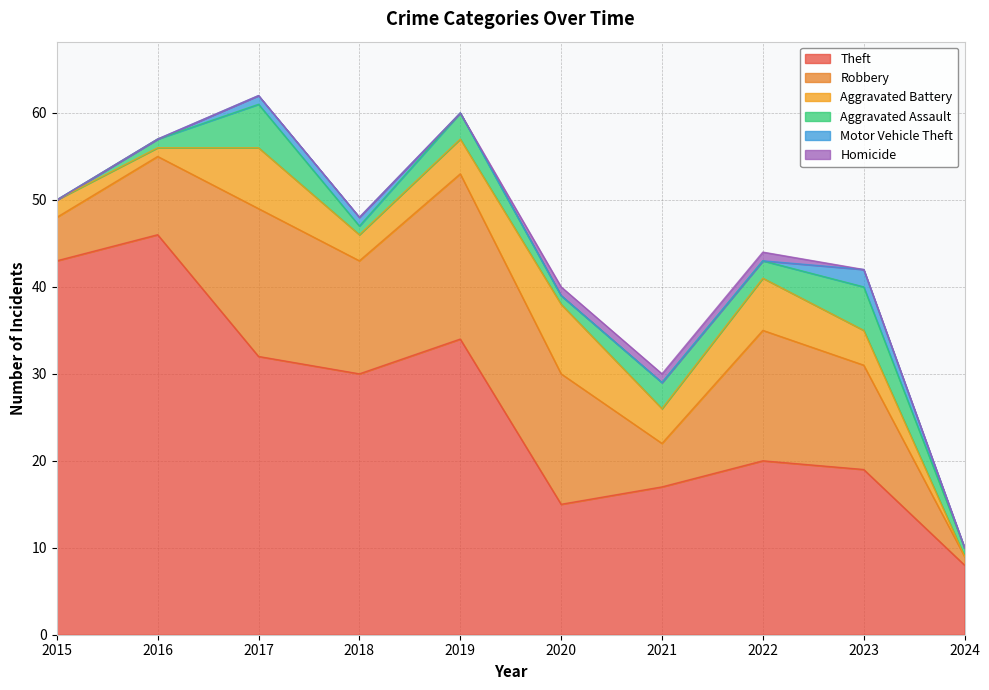

How many Robbery values are between 5 and 15?

7